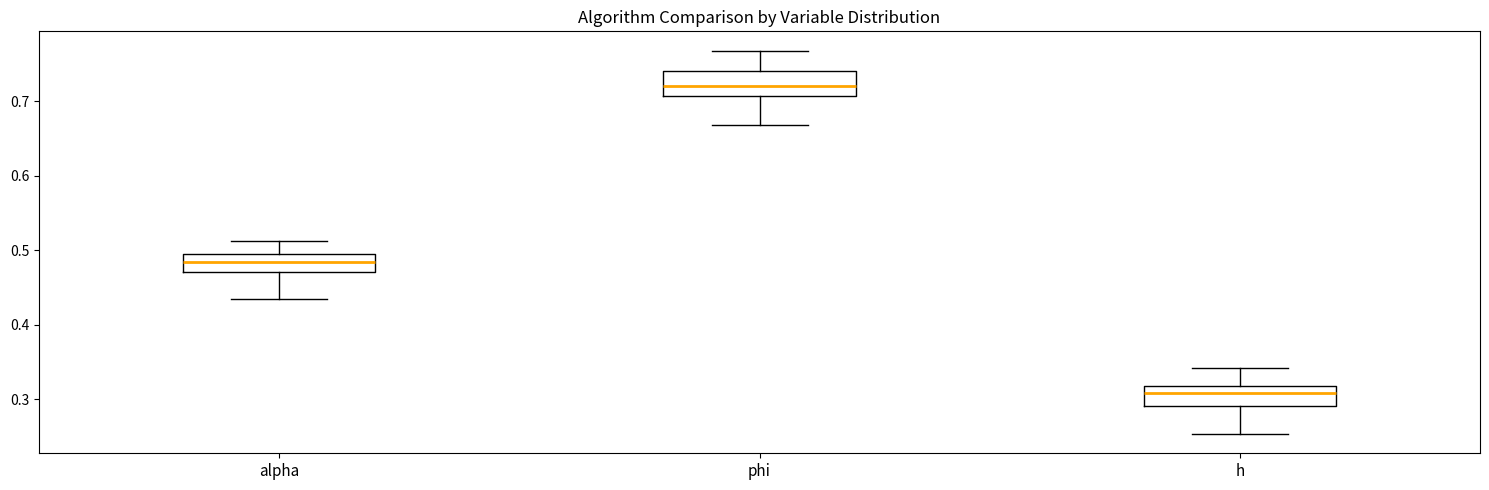

Where is the lower edge of the box for alpha on the y-axis? The values are not printed on the chart, so give them approximately, as read against the axis.

0.47